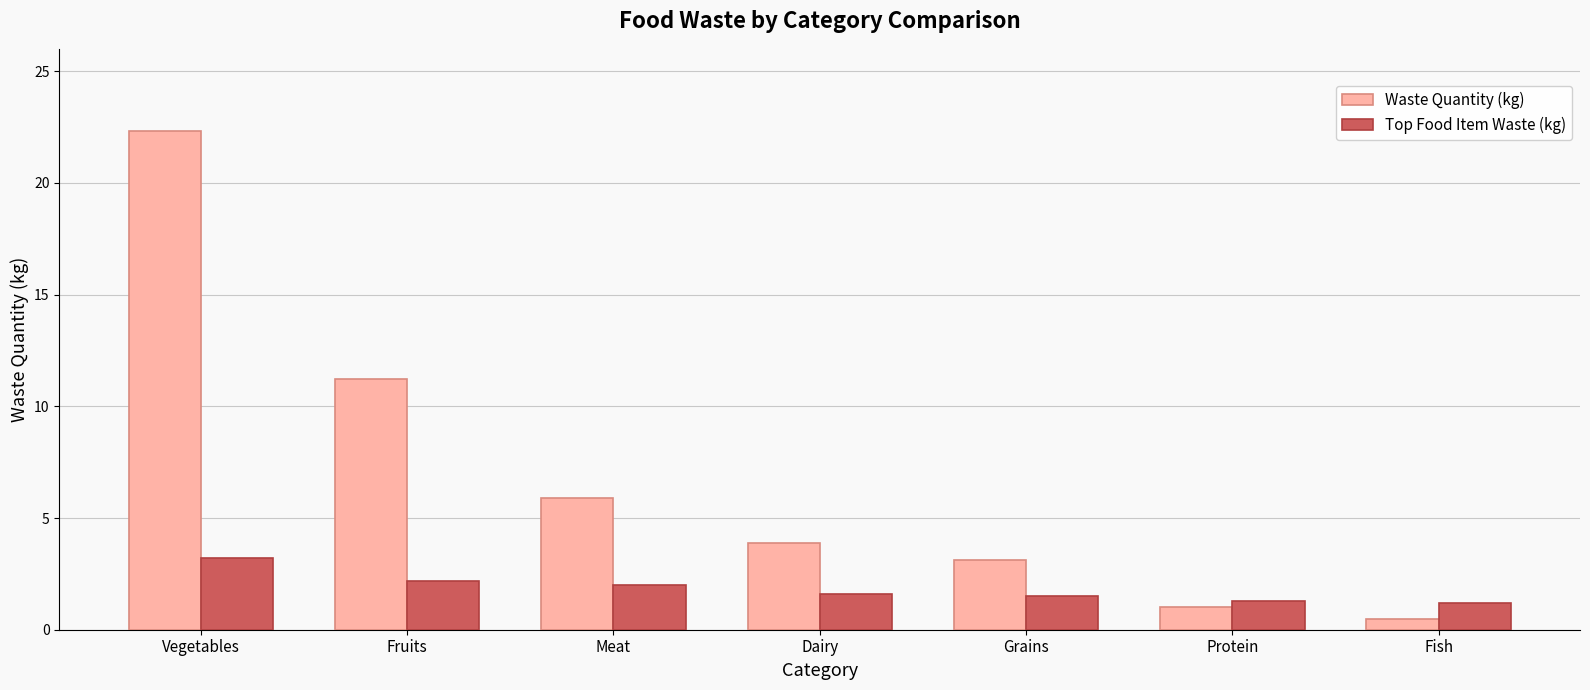

What is the maximum value shown in the chart?

22.3